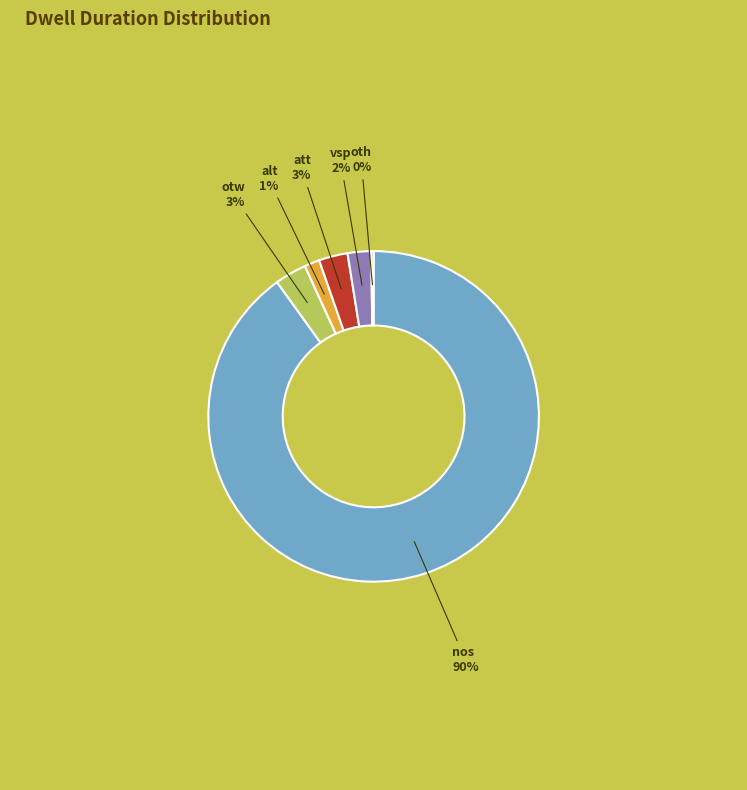

Is the sum of att and nos greater than half?

Yes